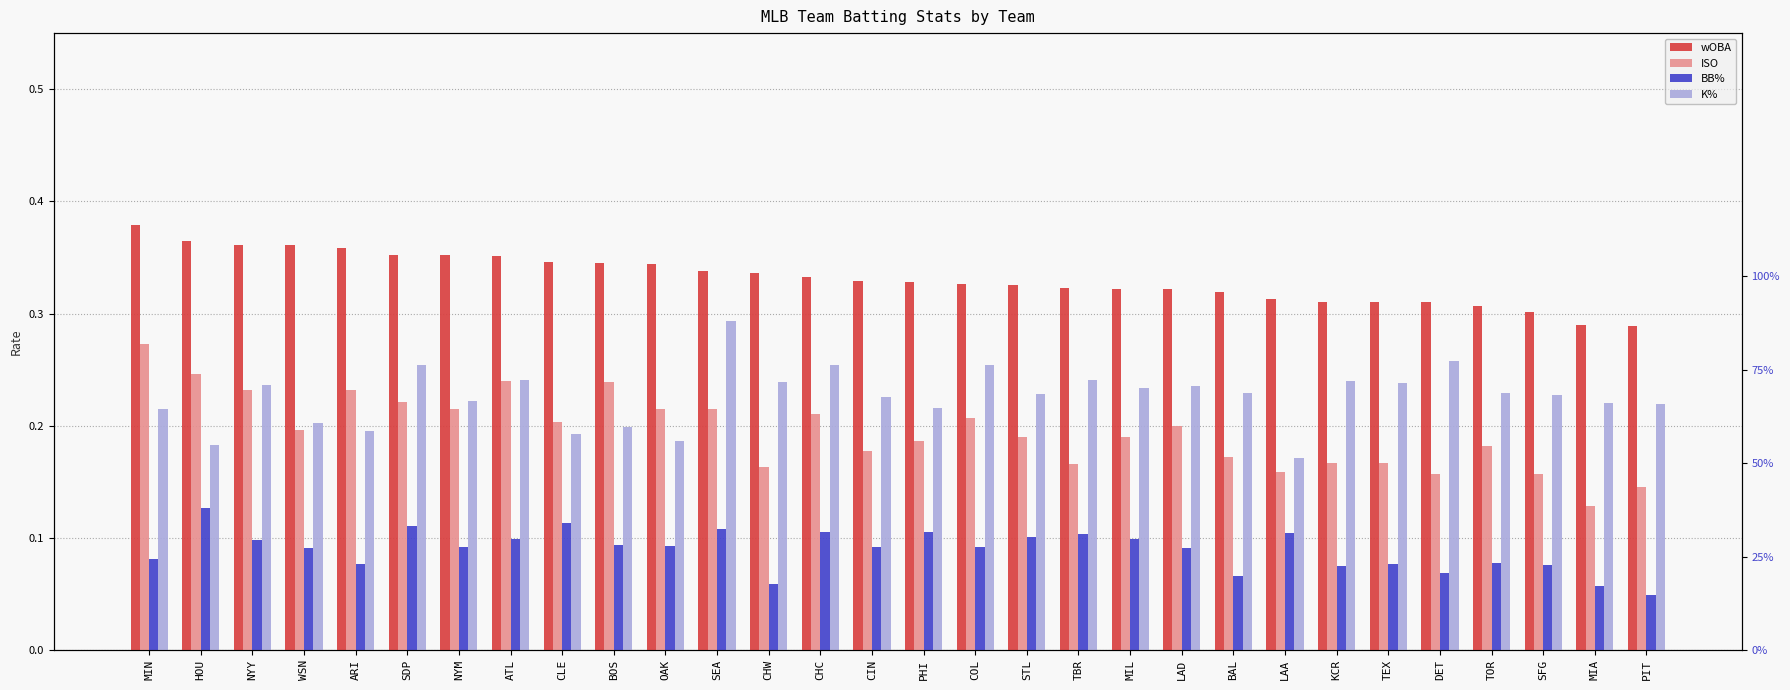

What is the difference between the maximum and minimum values in the ISO series?

0.1